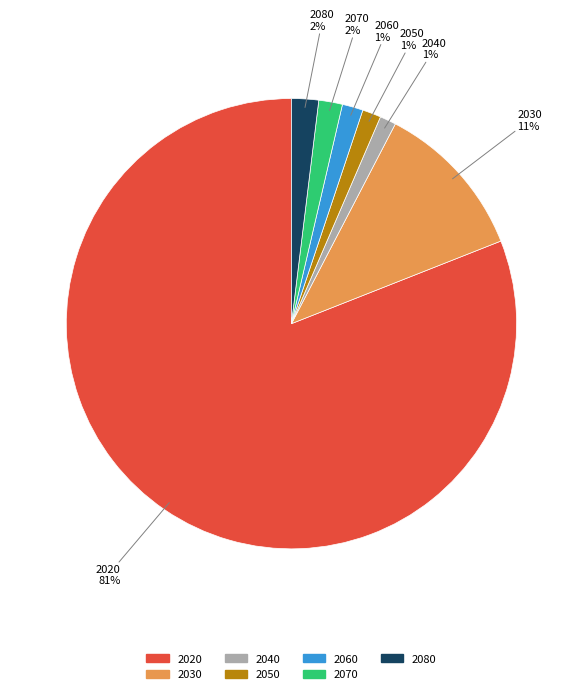

How many slices are in this pie chart?

7